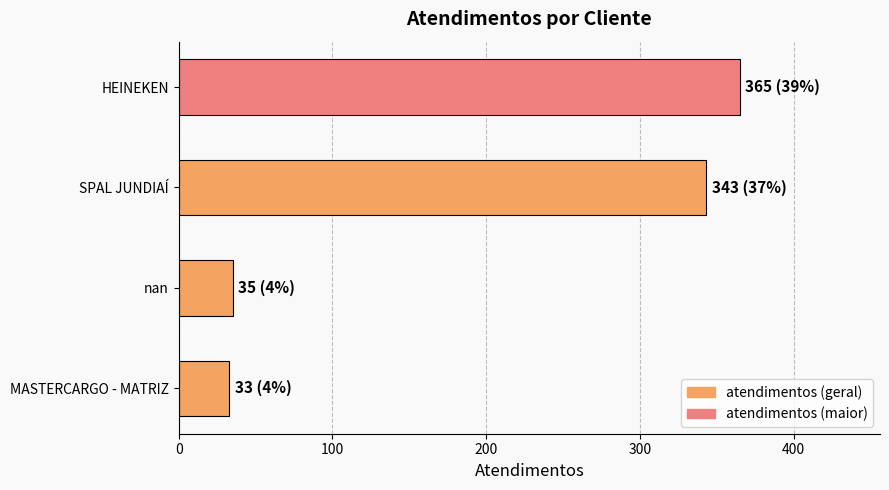

What is the label of the 1st bar from the bottom?

MASTERCARGO - MATRIZ